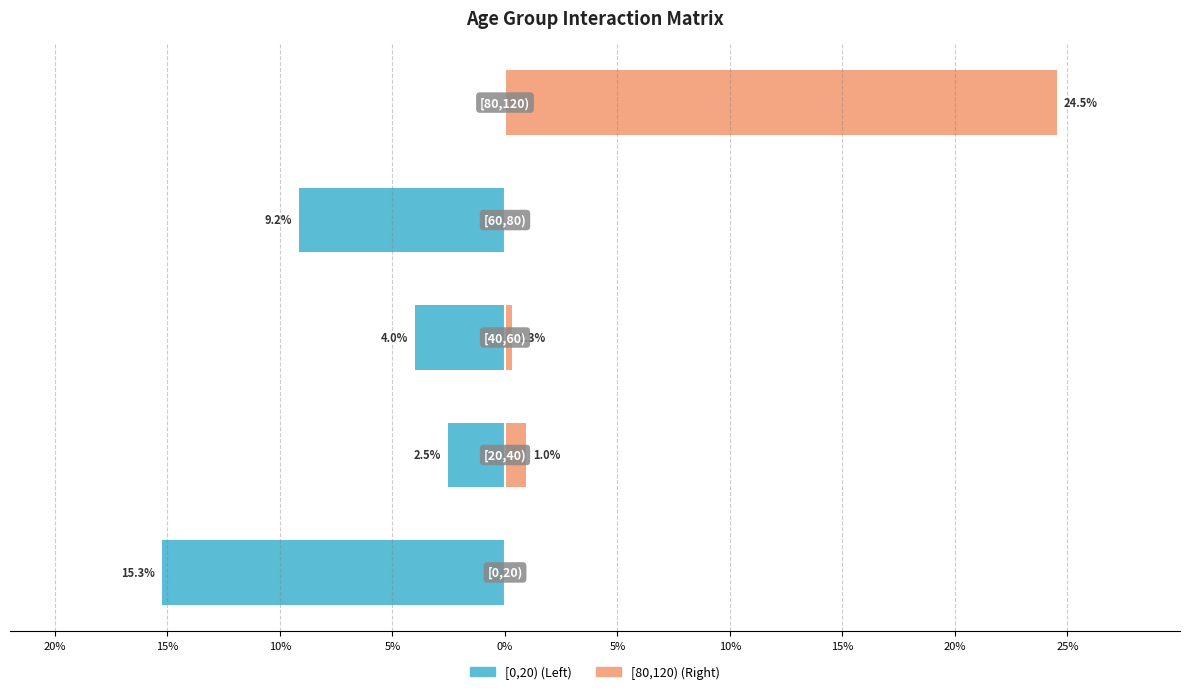

Which series changed the most between 15% and 5%?

[0,20)